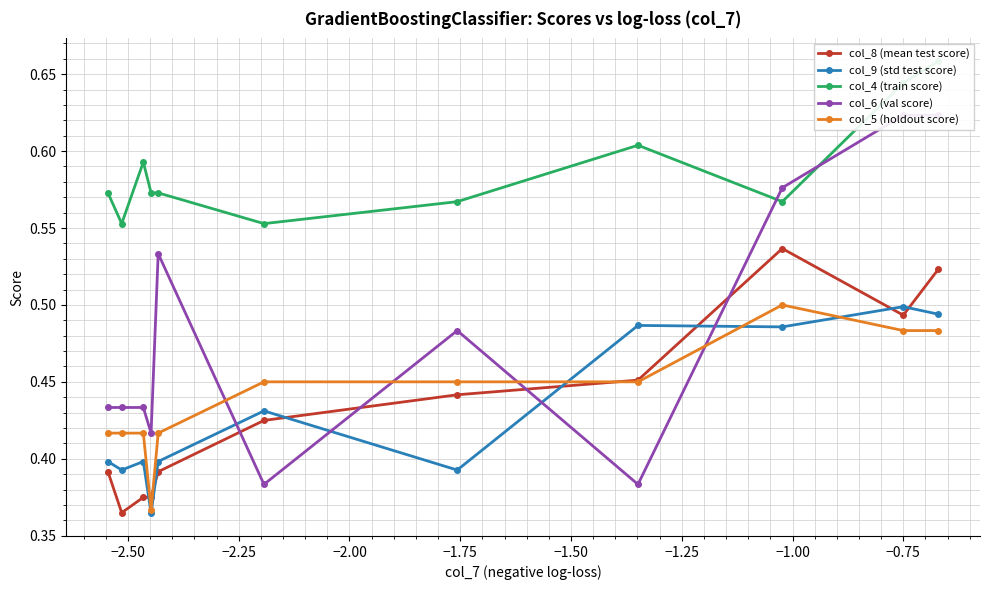

Count the col_5 (holdout score) values in the range 0 to 1.

11